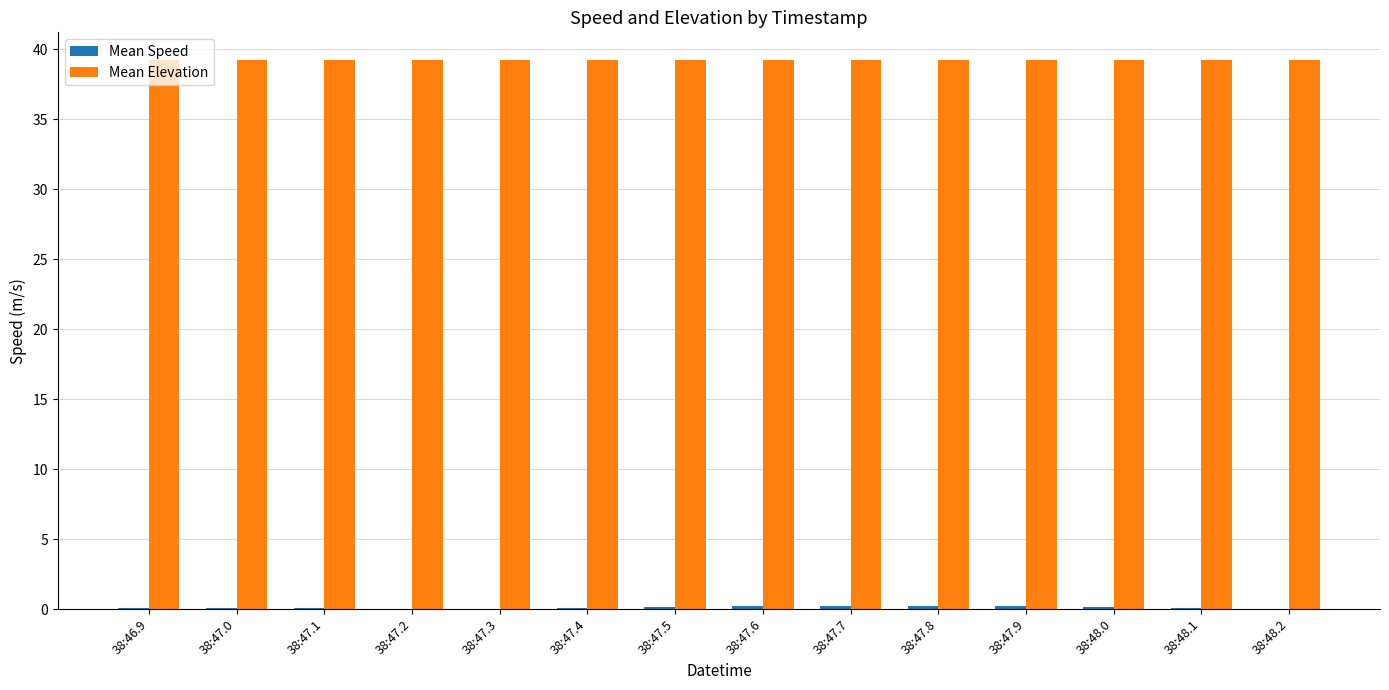

What is the maximum value shown in the chart?

39.3